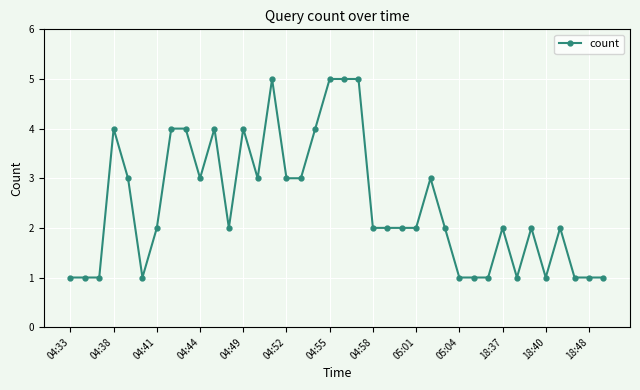

What is the value of the 29th point from the left?

1